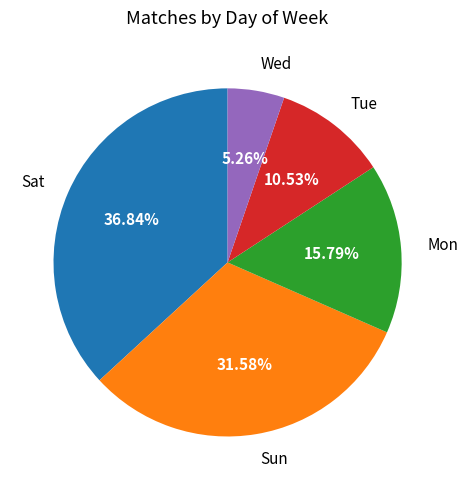

Rank the categories by value from lowest to highest.

Wed, Tue, Mon, Sun, Sat